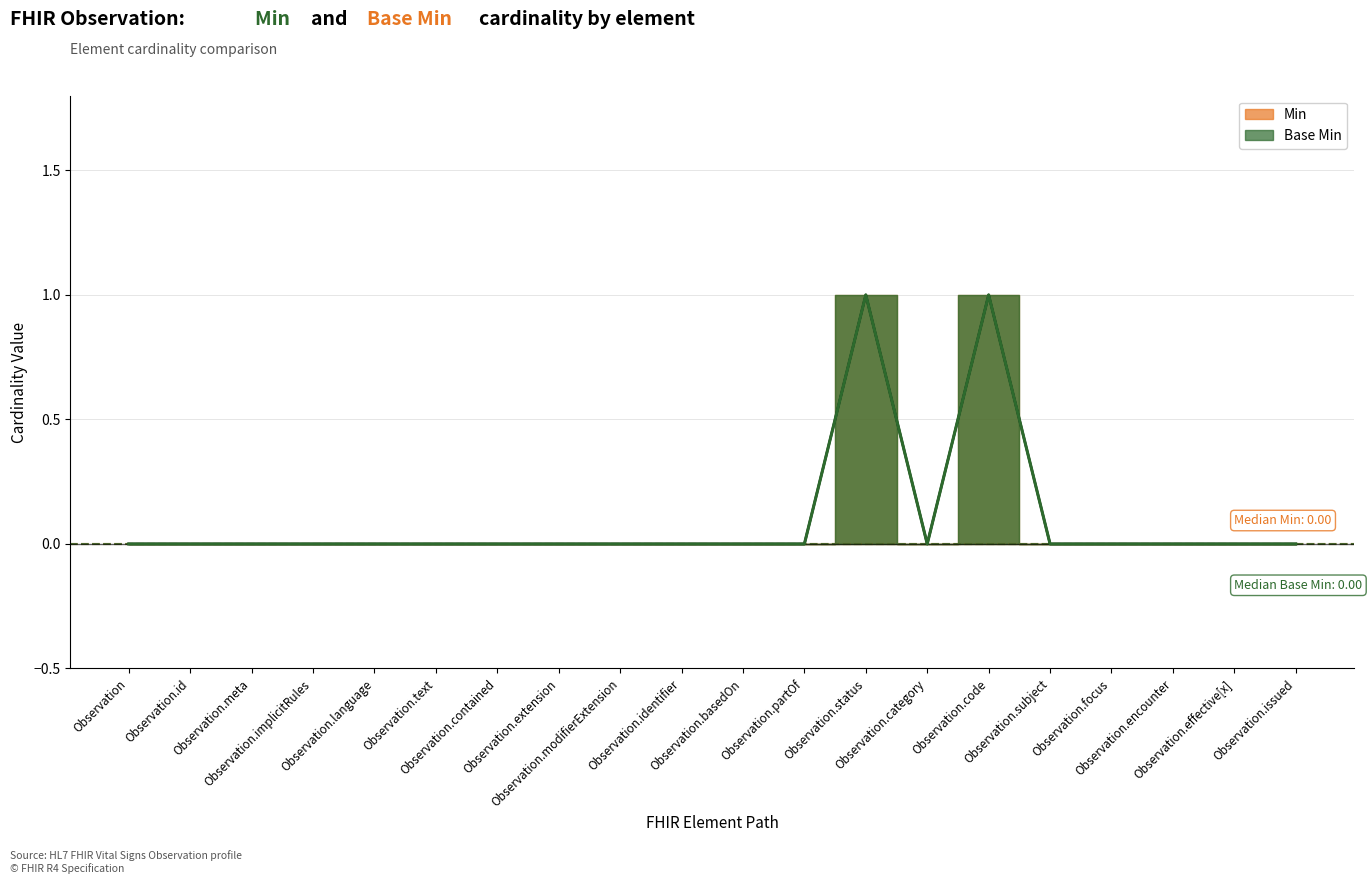

True or false: Base Min and Min intersect in this chart.

False